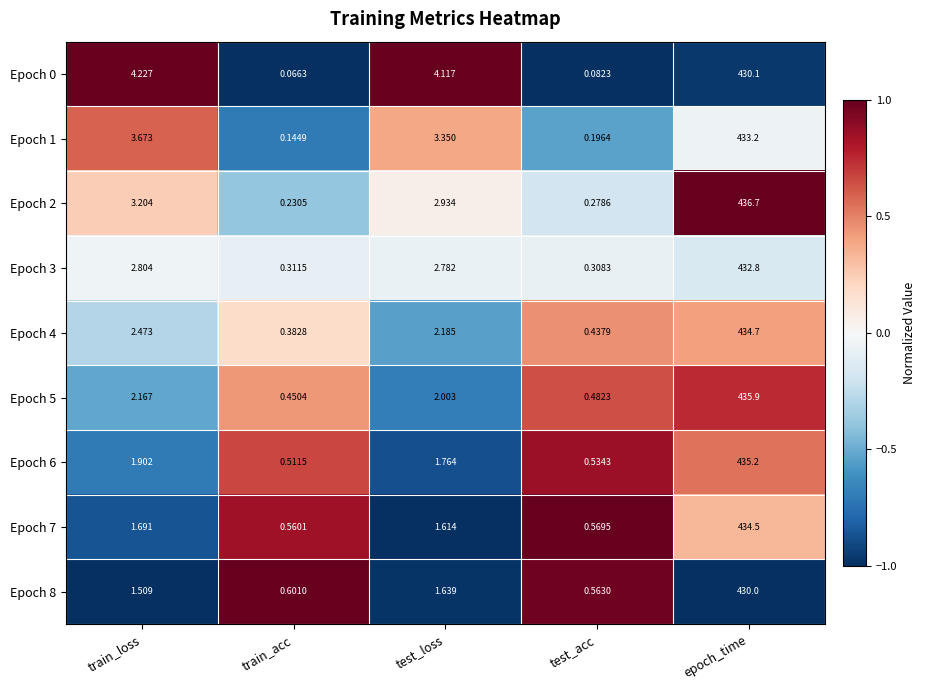

Which category has the highest value across all series?

epoch_time